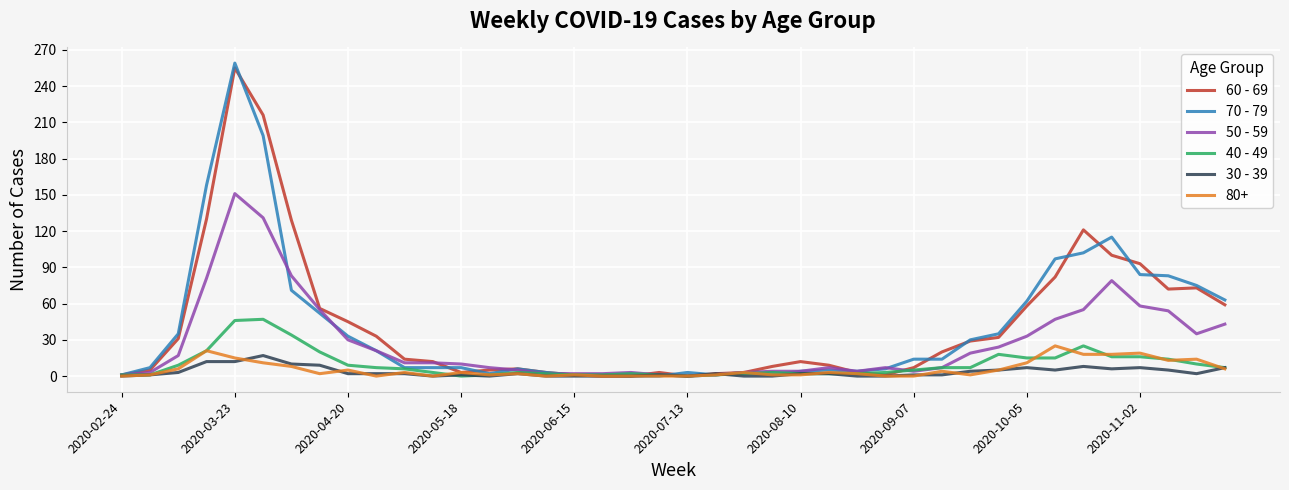

Which series ends up on top after the final intersection of 60 - 69 and 70 - 79?

70 - 79